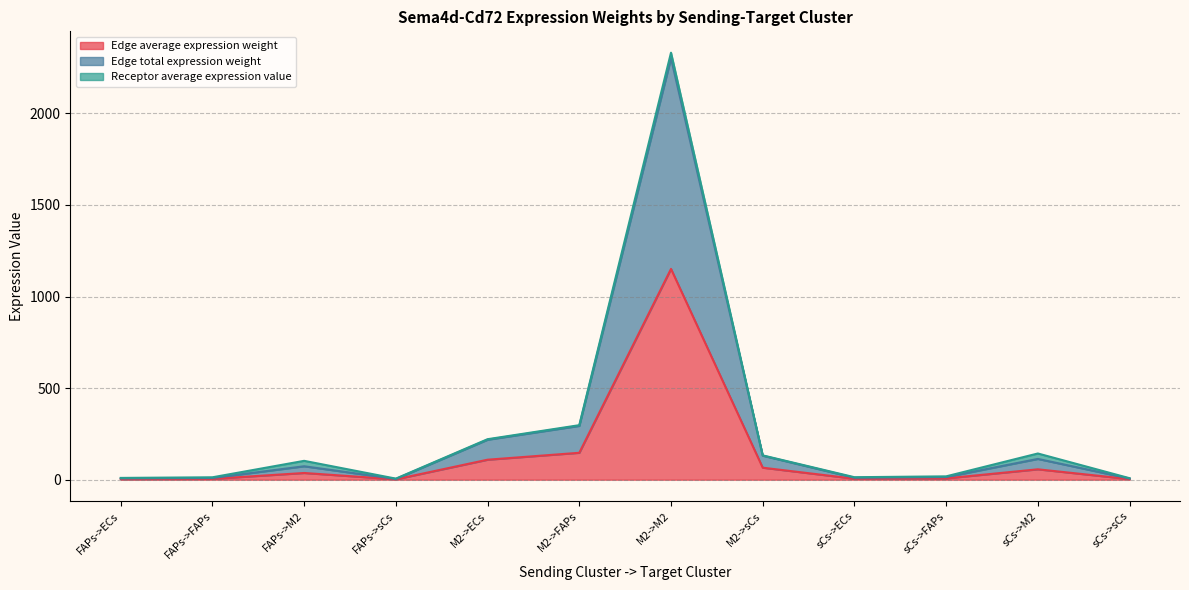

At which category is the sum across all series the highest?

M2->M2